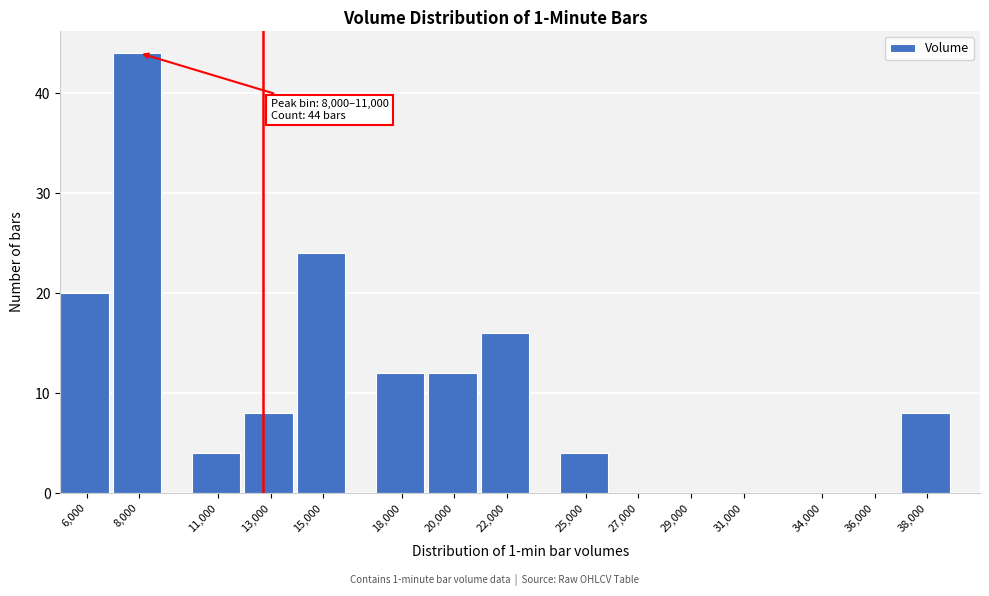

Reading left to right, list all the values displayed in this chart.

6,000=20	8,000=44	11,000=4	13,000=8	15,000=24	18,000=12	20,000=12	22,000=16	25,000=4	27,000=0	29,000=0	31,000=0	34,000=0	36,000=0	38,000=8